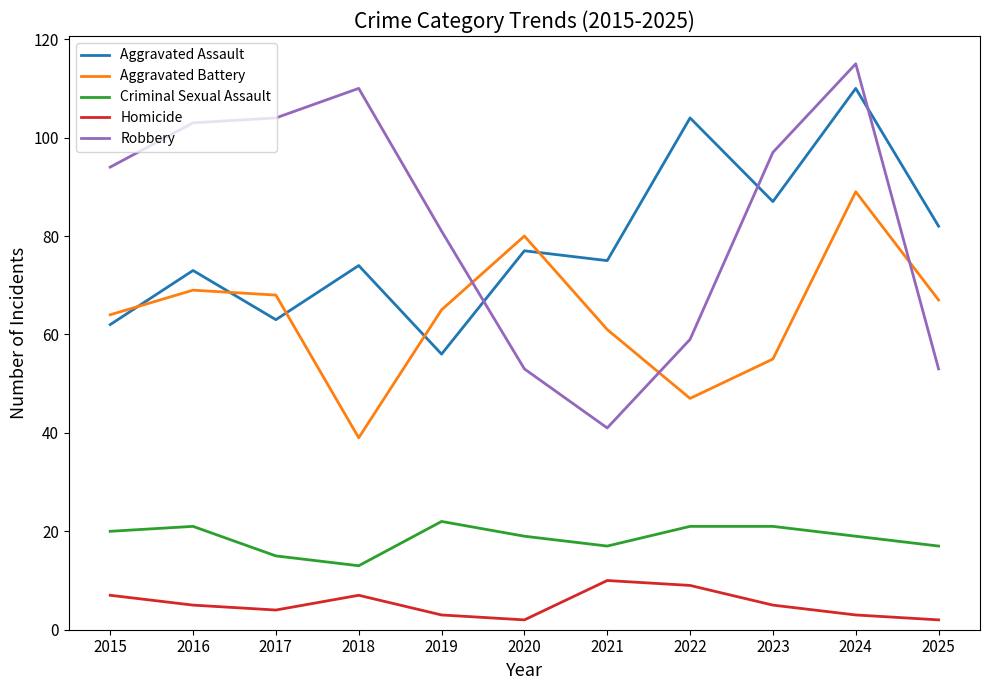

What is the minimum value shown in the chart?

2